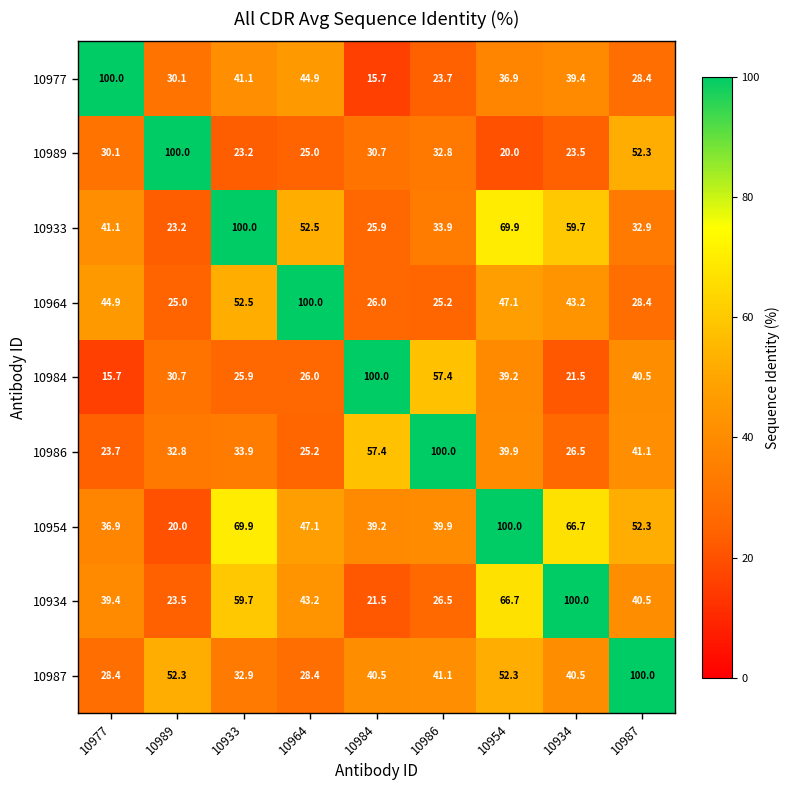

What is the spread (max minus min) of values at 10977?

84.3